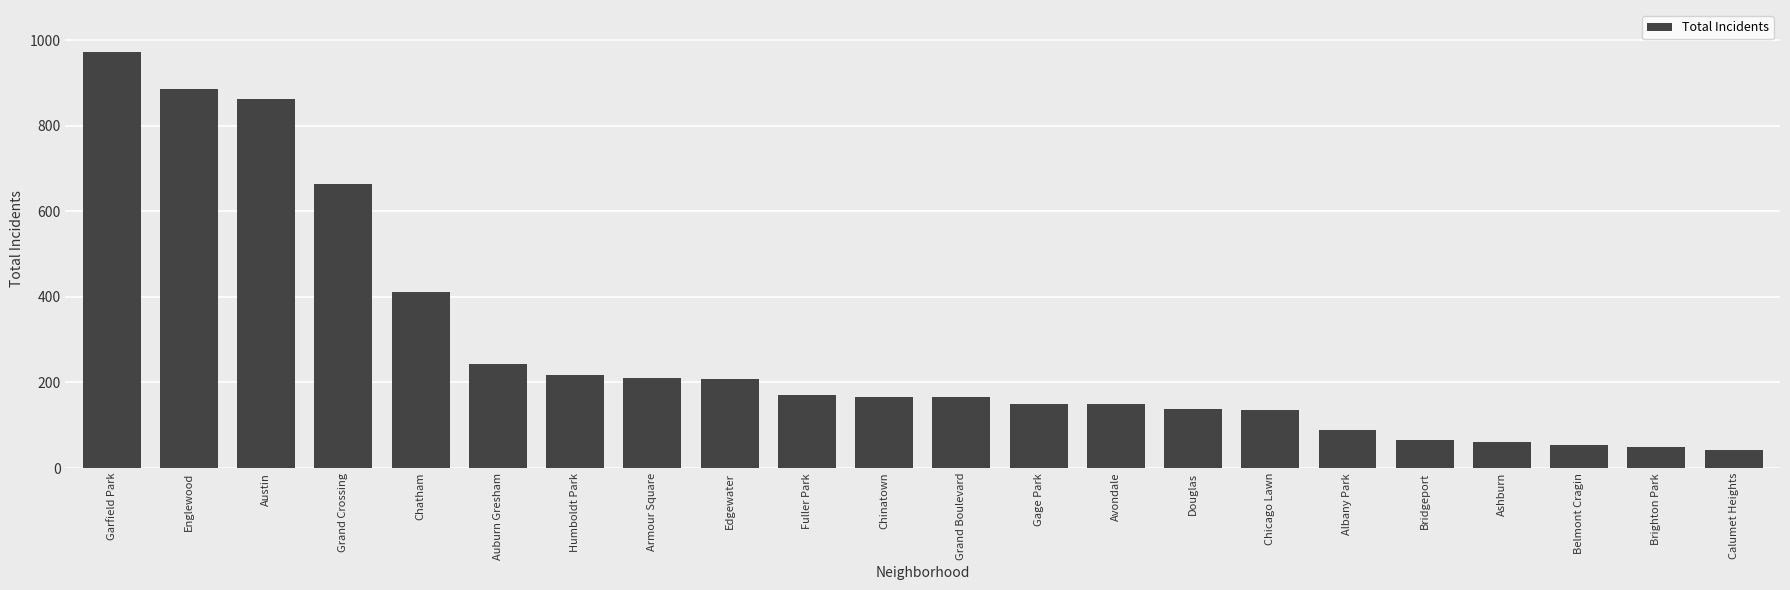

Are the bars horizontal?

No